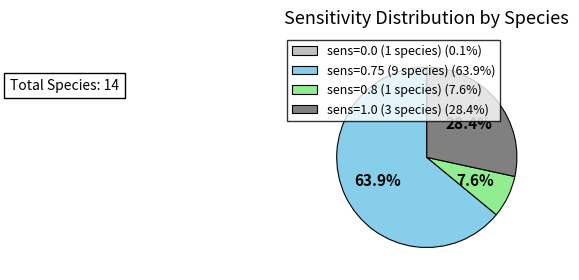

Does any single category account for the majority?

Yes